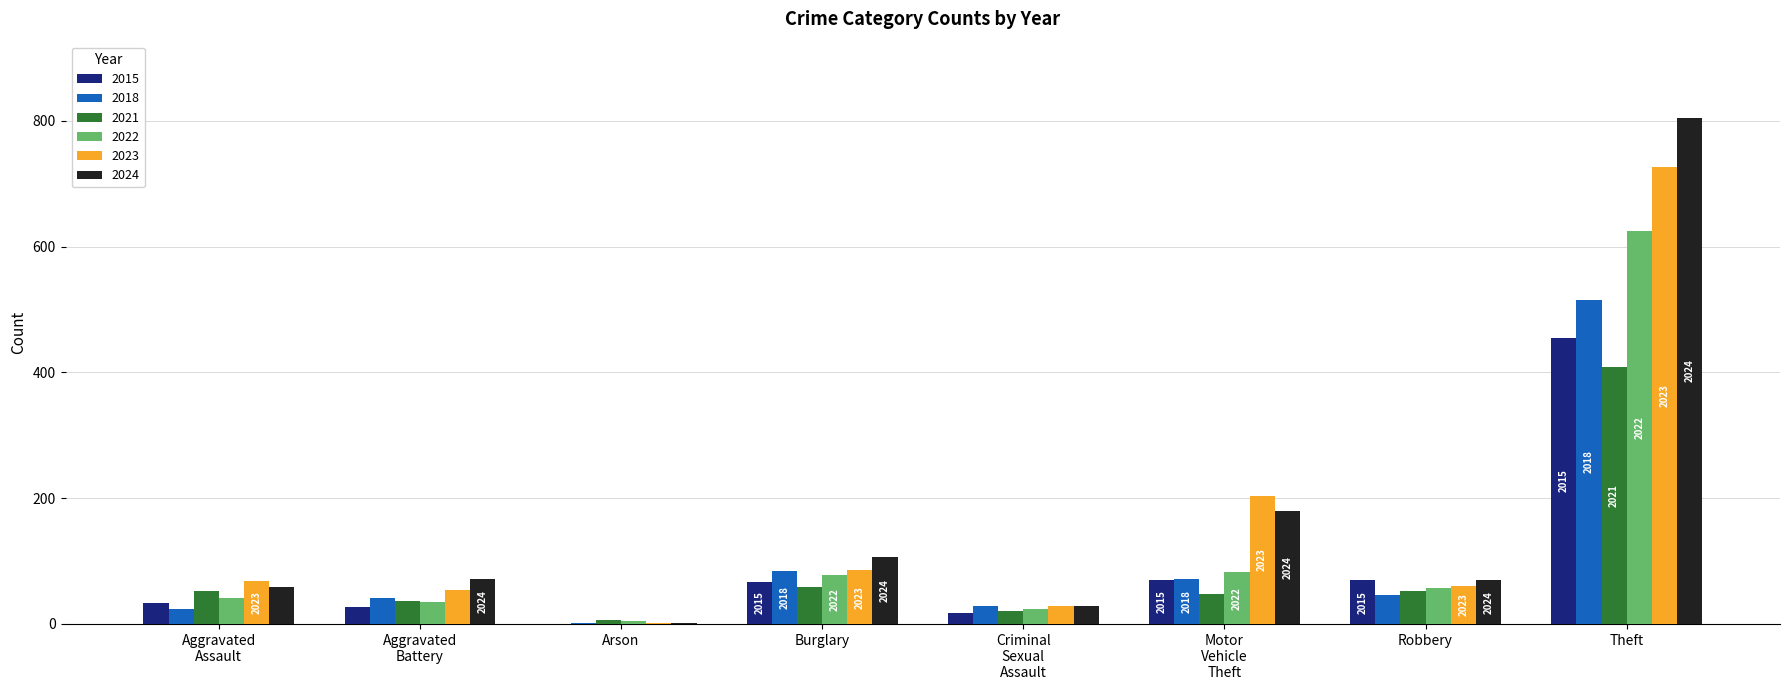

The 2022 series shows 57 at Robbery. True or false?

True